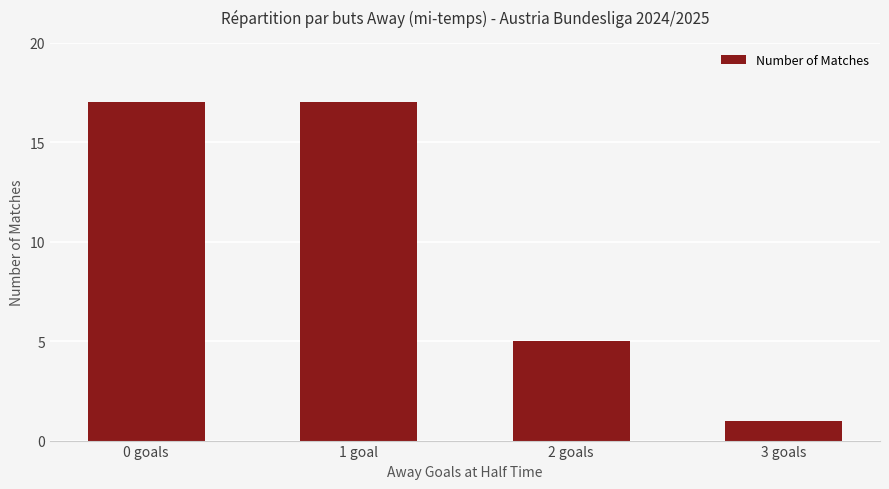

At which label is the value closest to 9?

2 goals